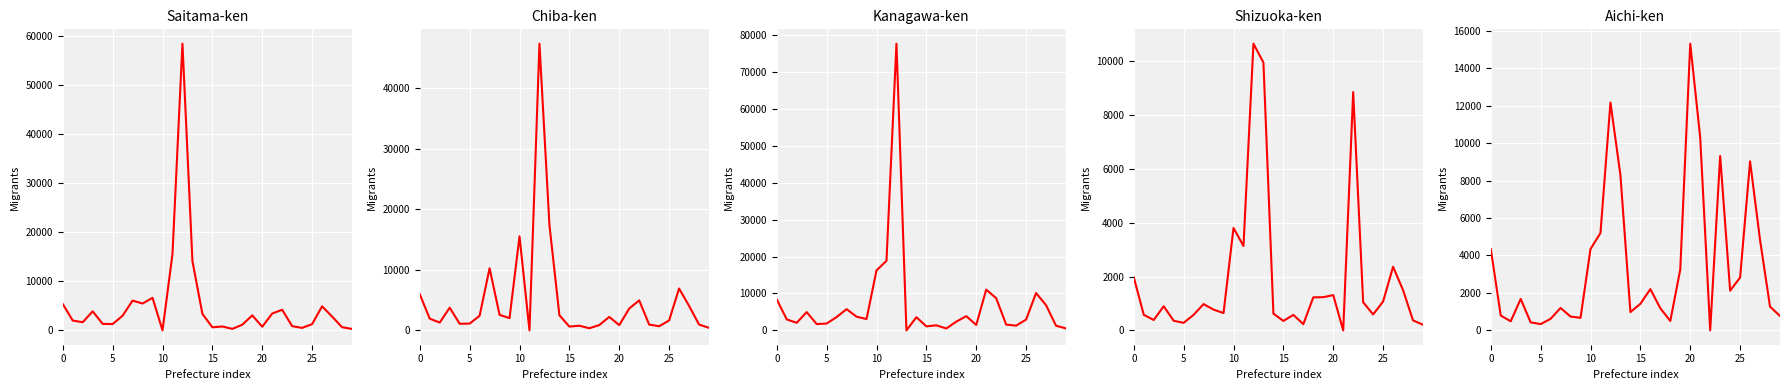

True or false: Chiba-ken and Kanagawa-ken intersect in this chart.

True